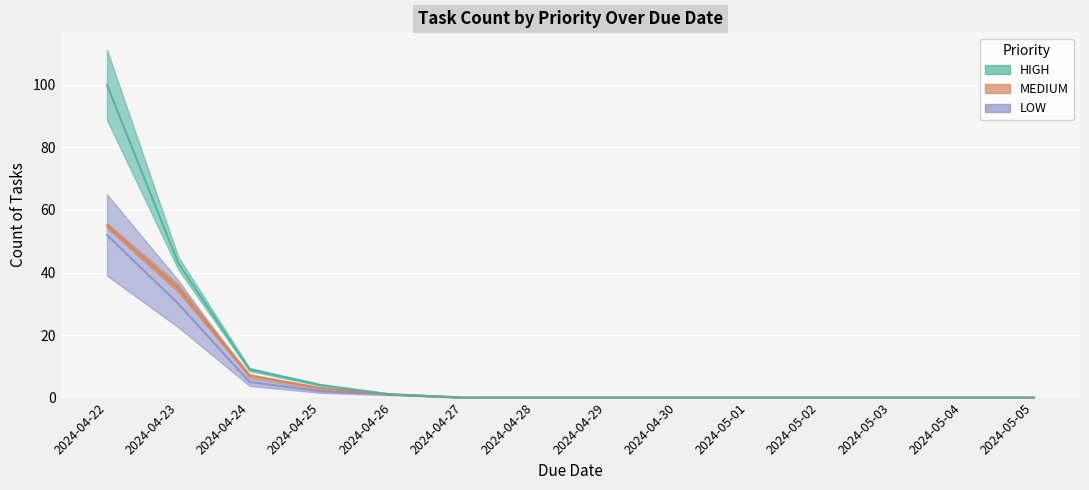

Is it true that HIGH equals 14 at 2024-05-03?

False